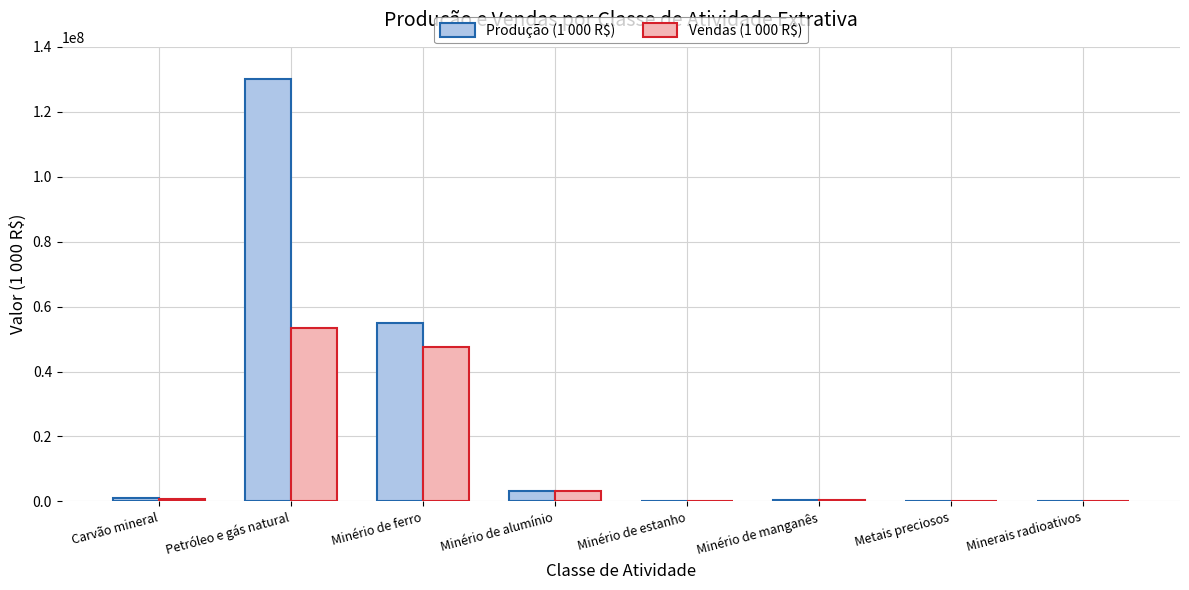

Which series changed the most between Petróleo e gás natural and Minério de alumínio?

Produção (1 000 R$)